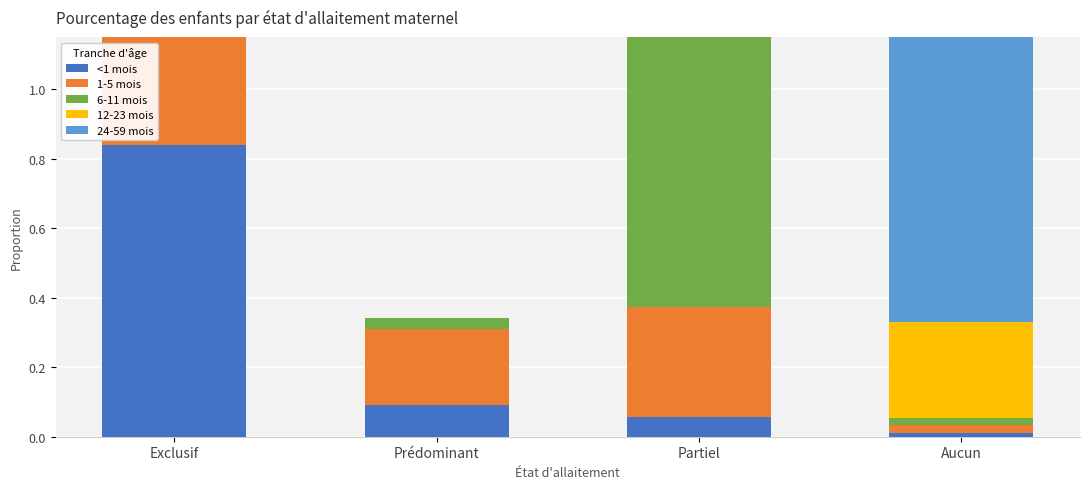

What is the value of the 1-5 mois bar at the 3rd from the left?

0.3